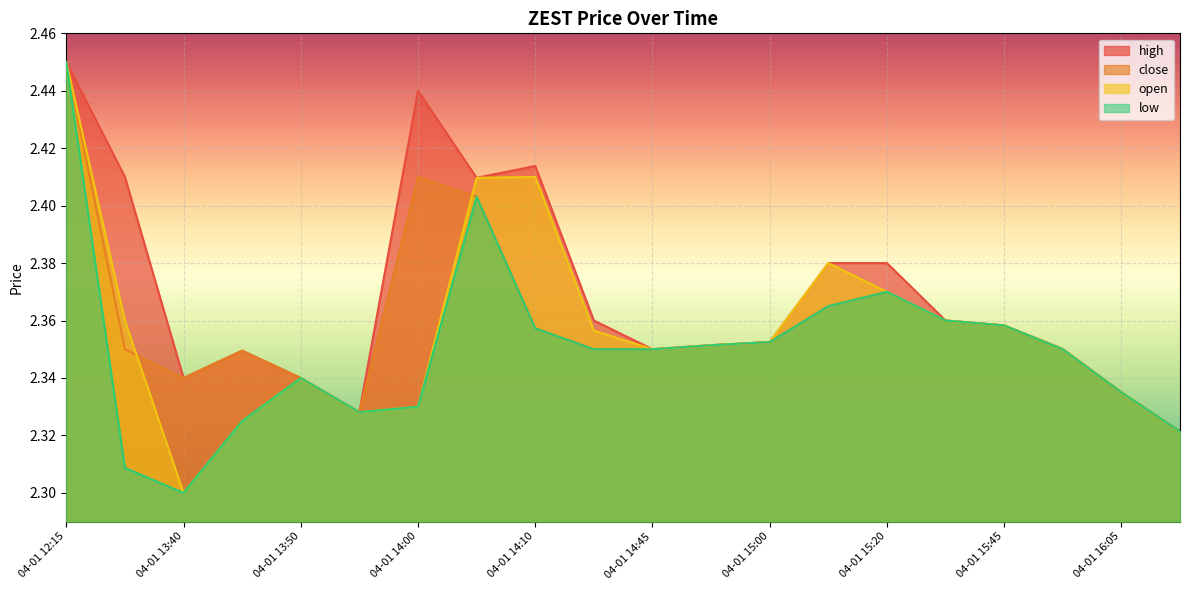

What are all the series names shown in the legend?

high, close, open, low